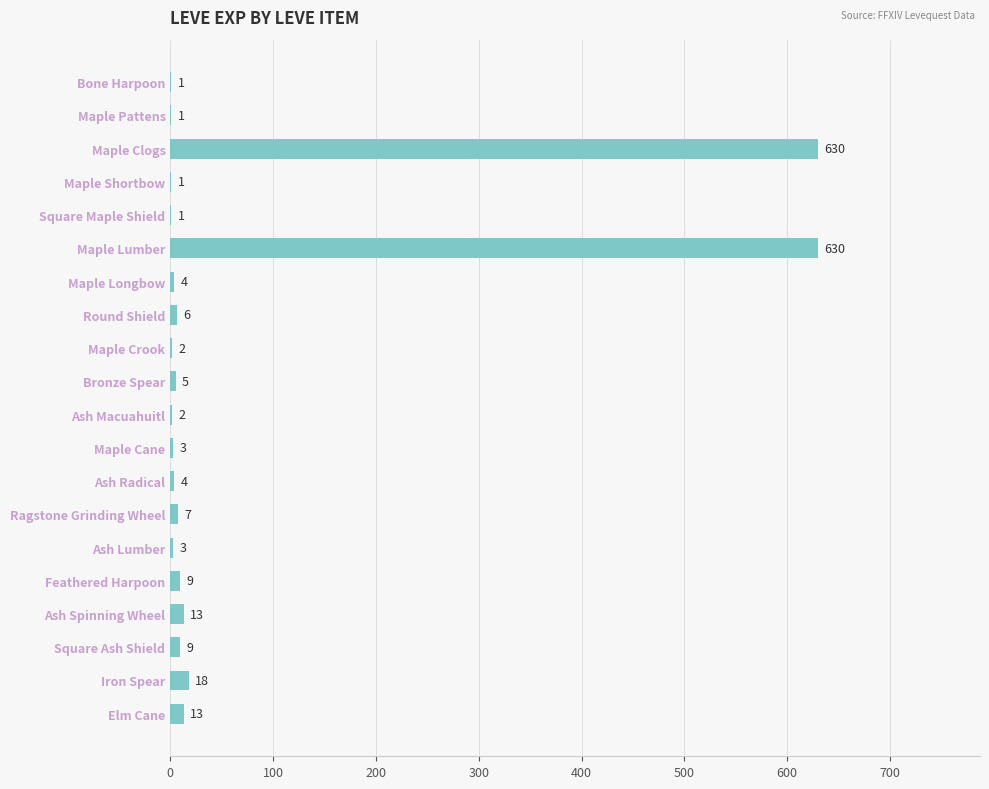

What value does the data have at Feathered Harpoon, to the nearest 10?

10